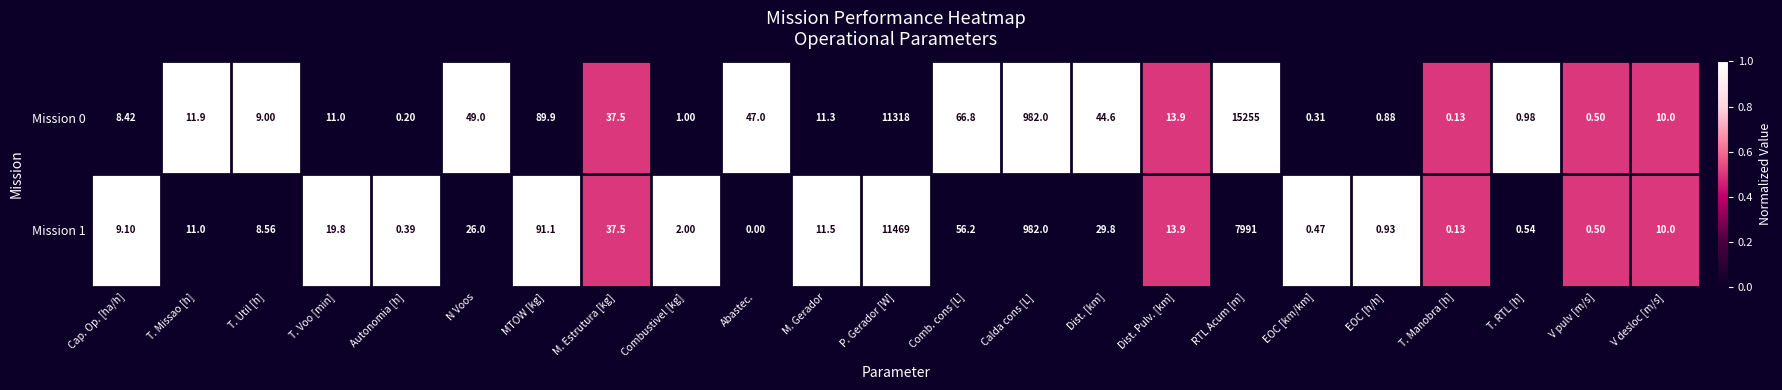

At which label does Mission 1 reach its minimum?

Abastec.